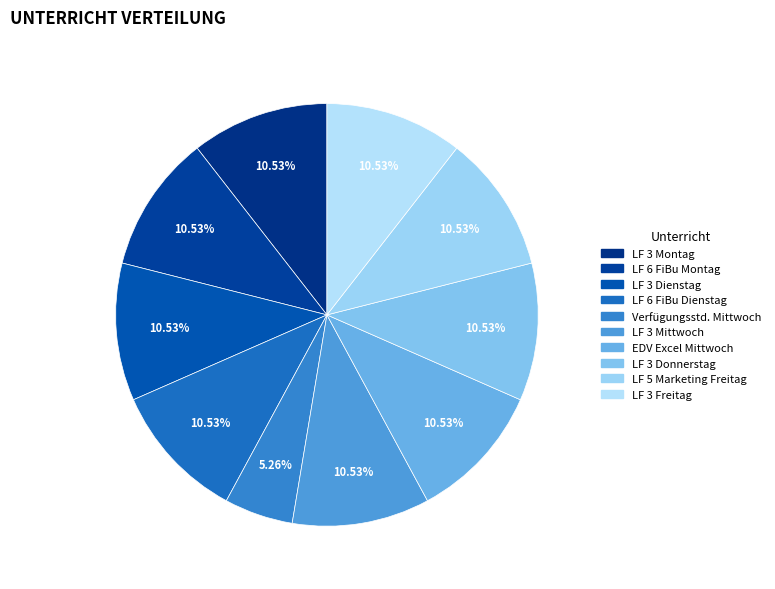

To the nearest percent, what is the difference between the EDV Excel Mittwoch and Verfügungsstd. Mittwoch slice percentages?

5%